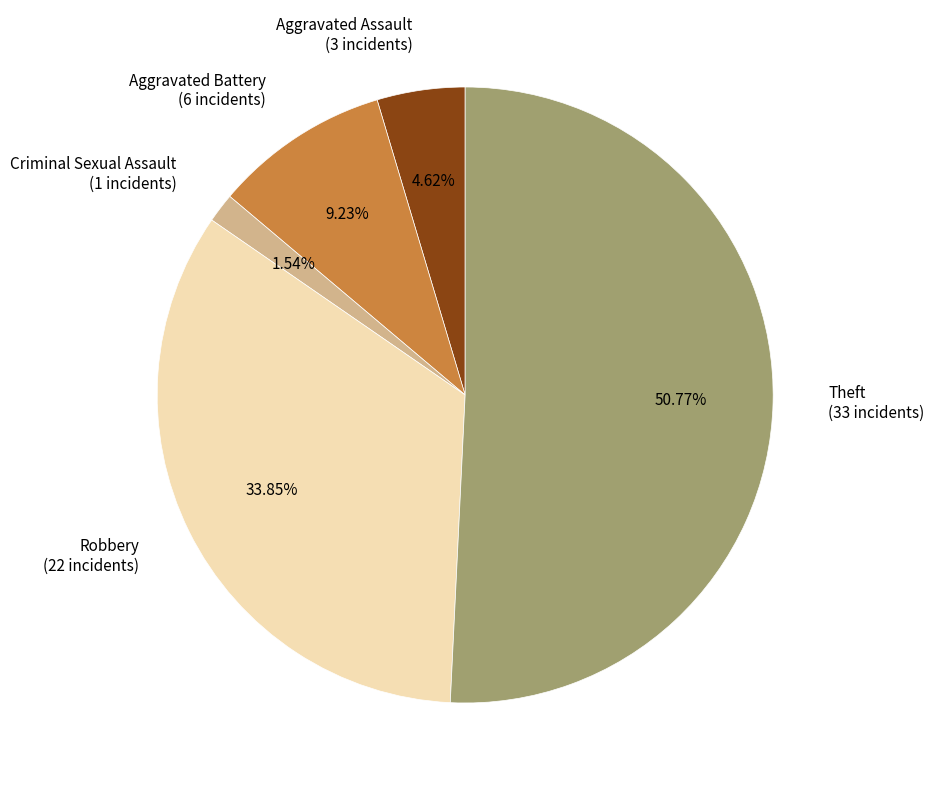

How much of the chart is everything except Theft?

49.2%